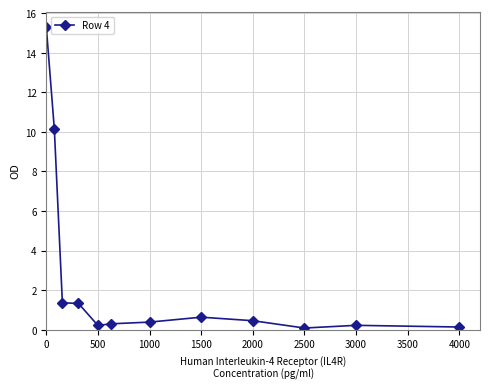

What is the greatest value displayed?

15.3